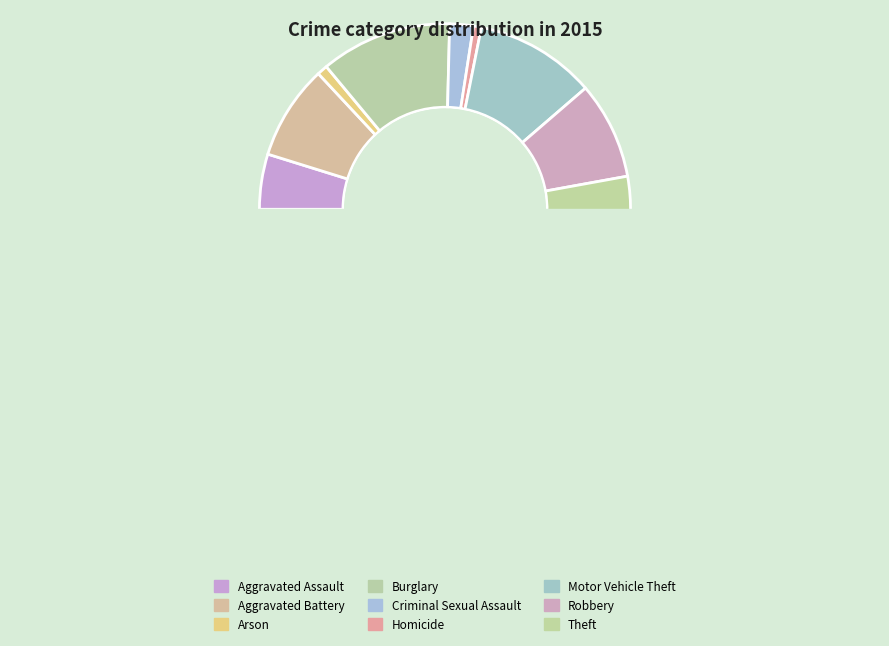

Which category has the smallest portion of the pie?

Homicide